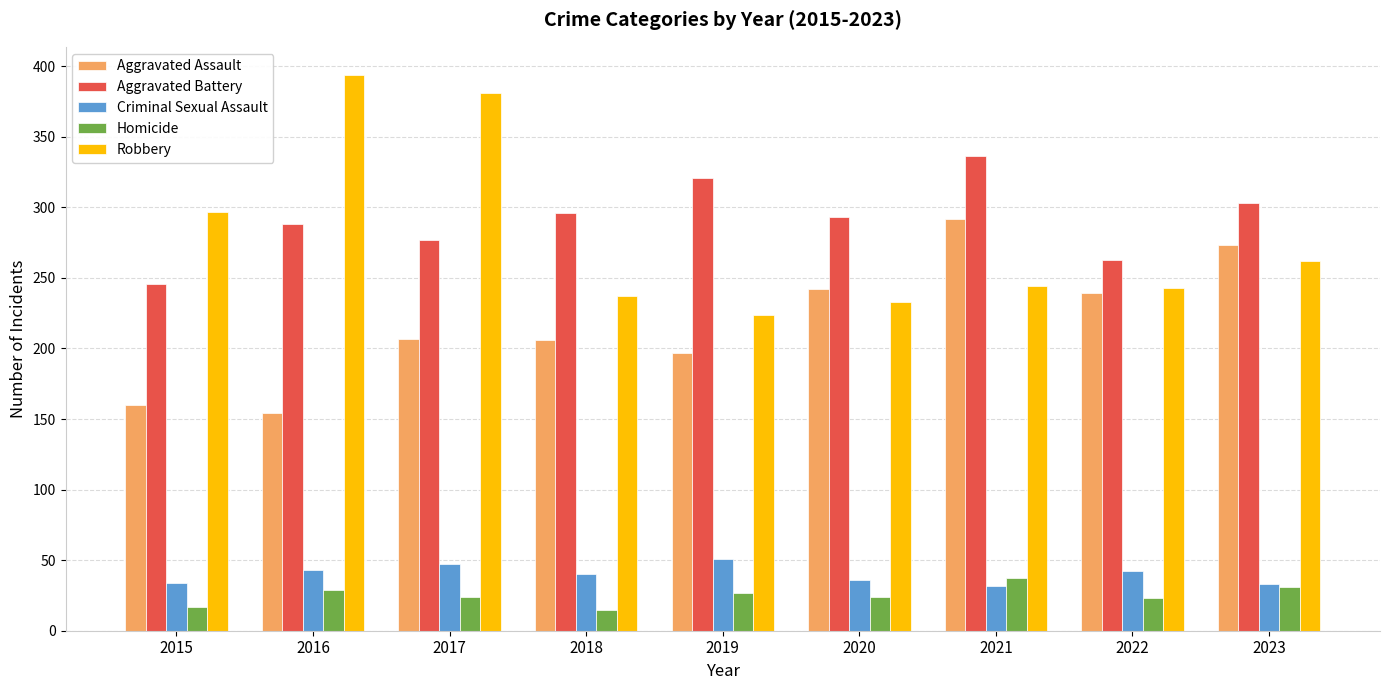

Where is Robbery nearest to the value 309?

2015